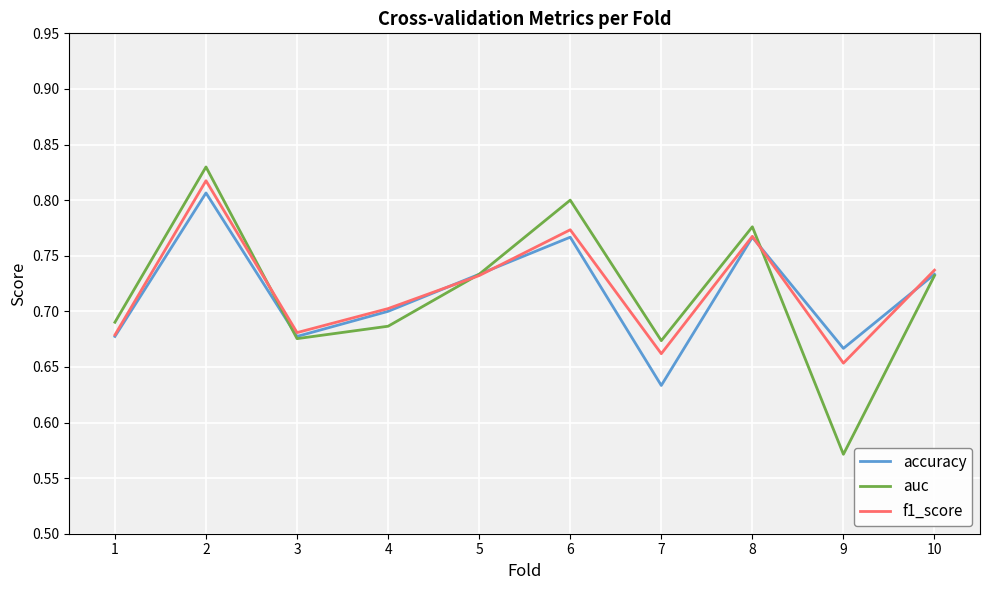

Which series has the largest range (max minus min)?

auc